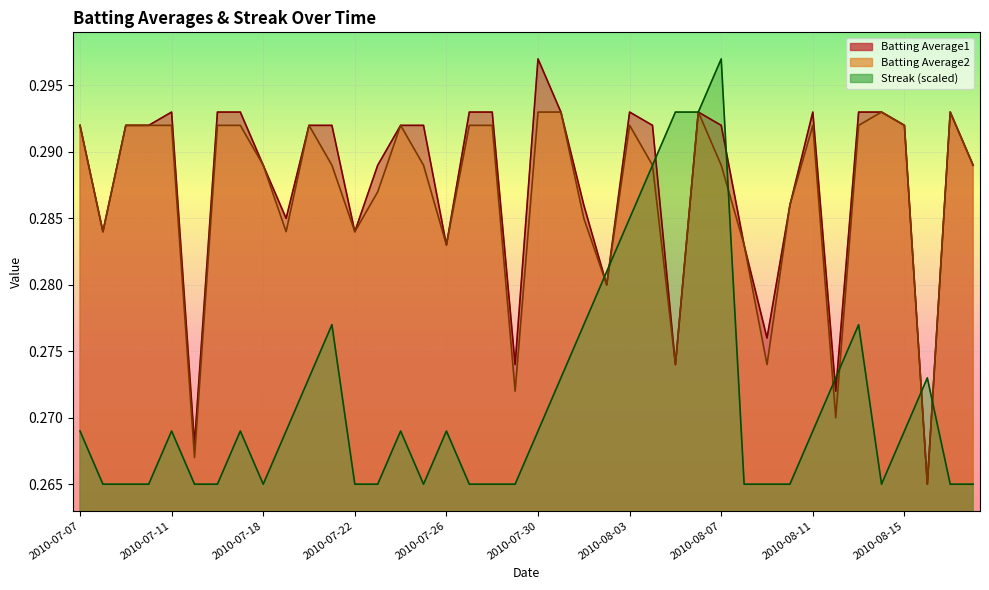

At how many categories does at least one series exceed 0?

40